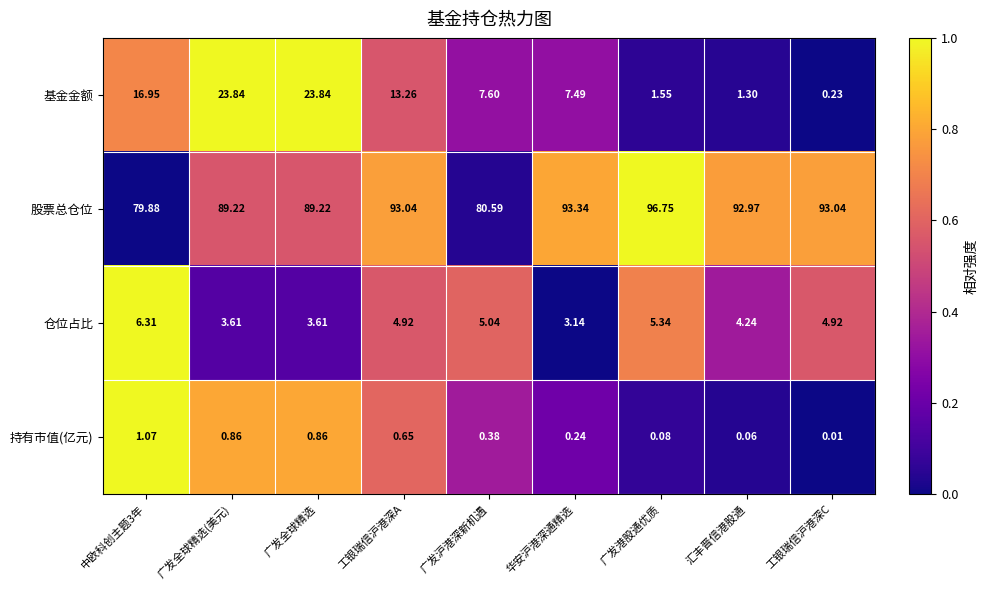

Which label corresponds to the largest value in the chart?

广发港股通优质